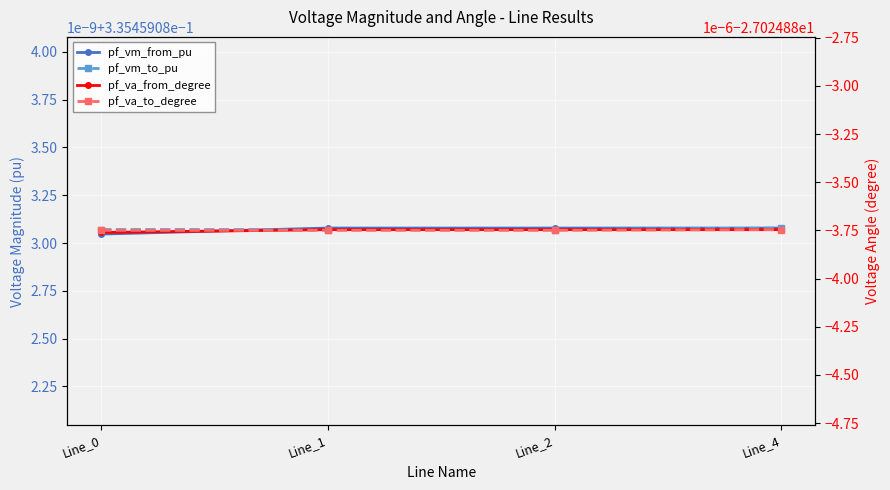

What is the value of the pf_va_to_degree point at the 4th from the left?

-27.0